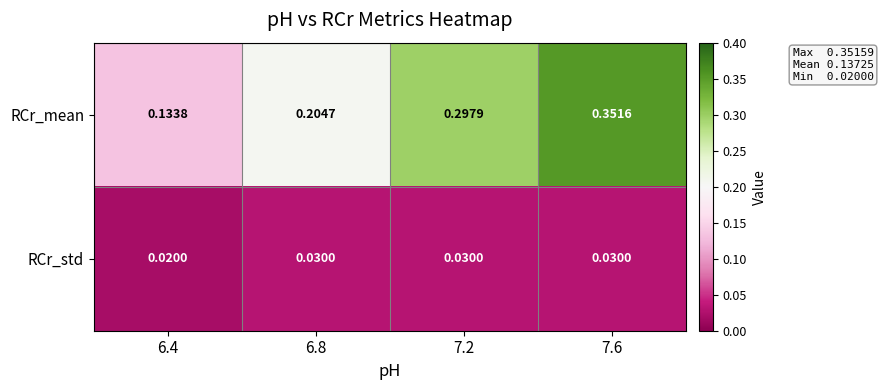

List the series in order of their overall mean, highest first.

RCr_mean, RCr_std